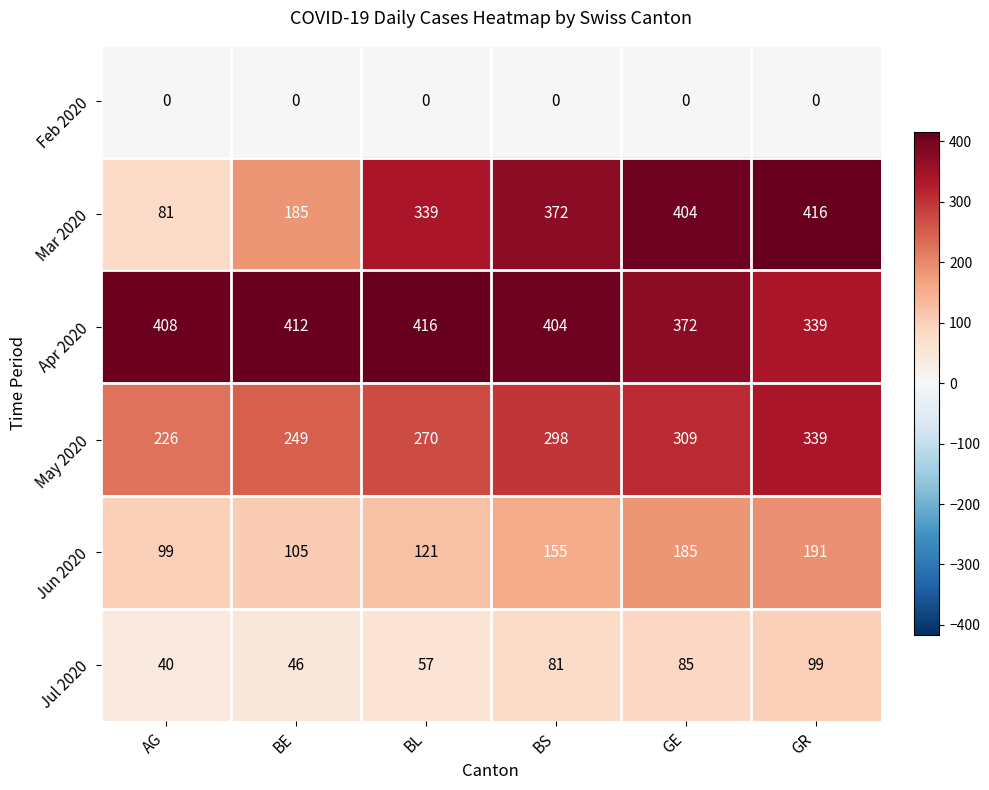

Is the value of Jun 2020 at GR greater than the value of Jul 2020 at AG?

Yes